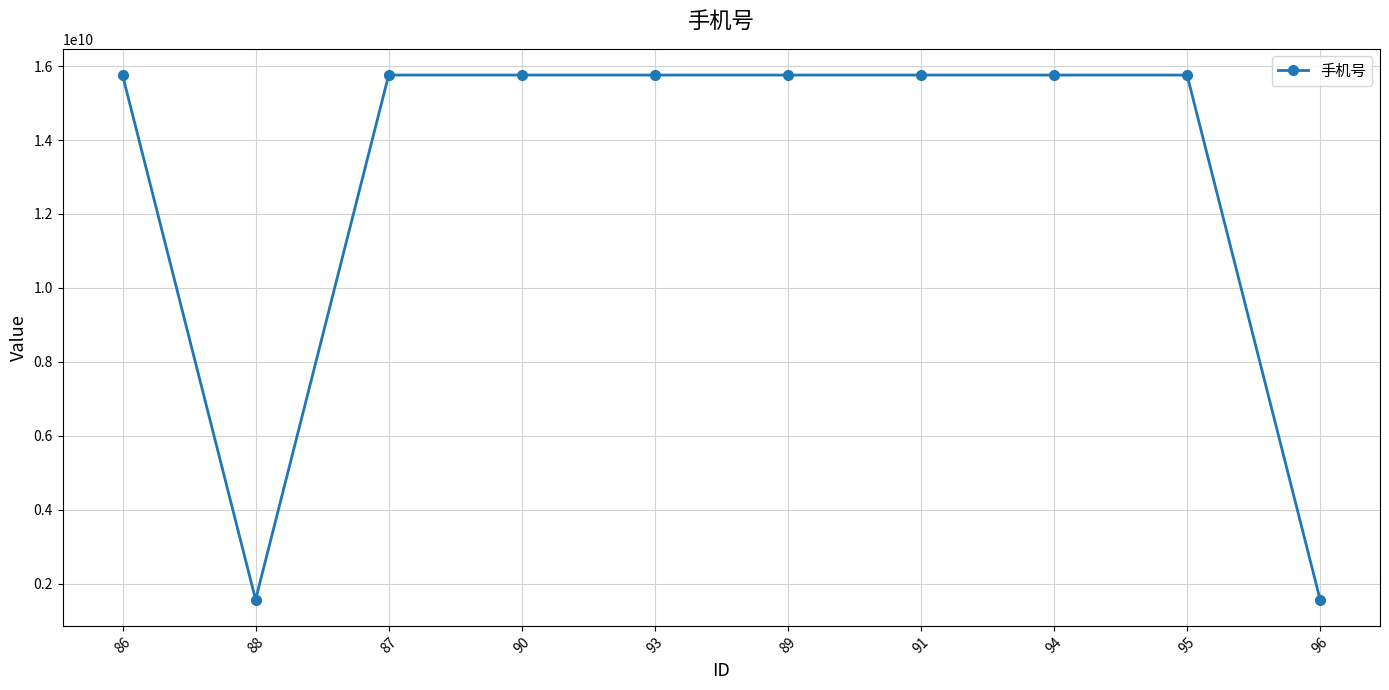

What is the difference between the second highest and second lowest values?

14185902418